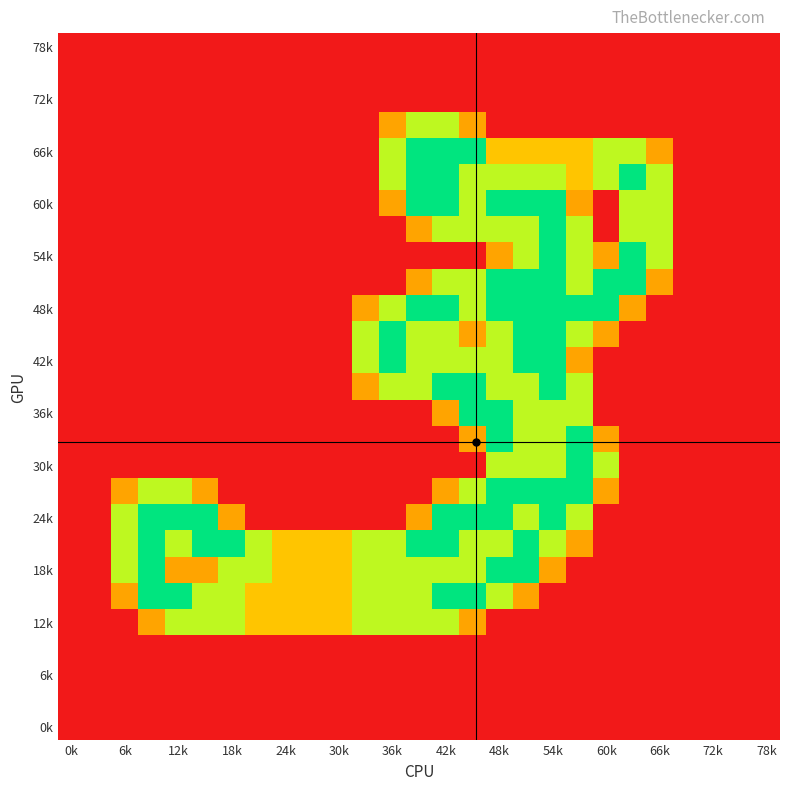

At which category is the sum across all series the highest?

48k